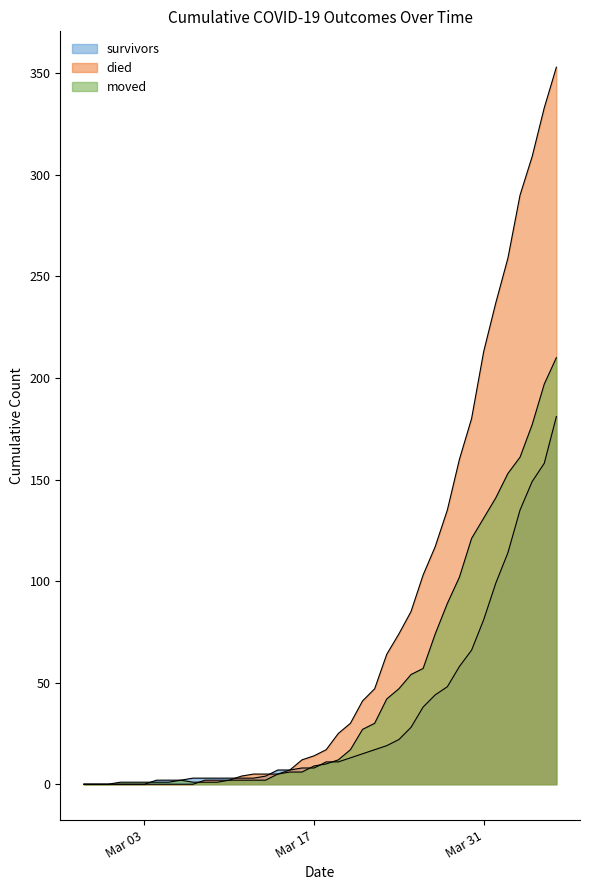

How many lines are shown in the chart?

3